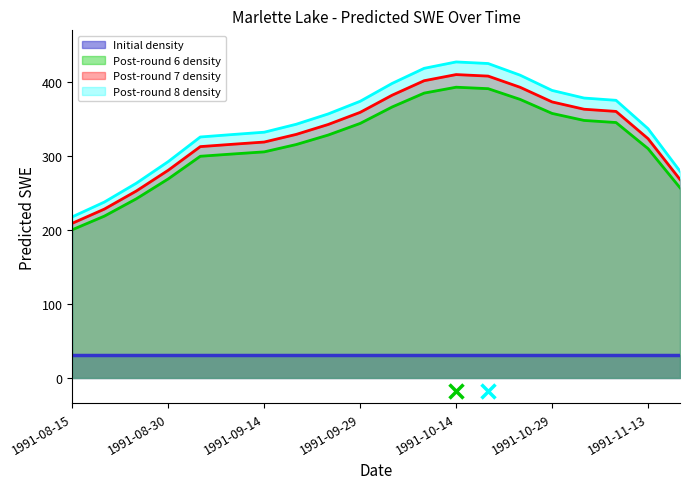

Where does the data first go above 328?

1991-09-24